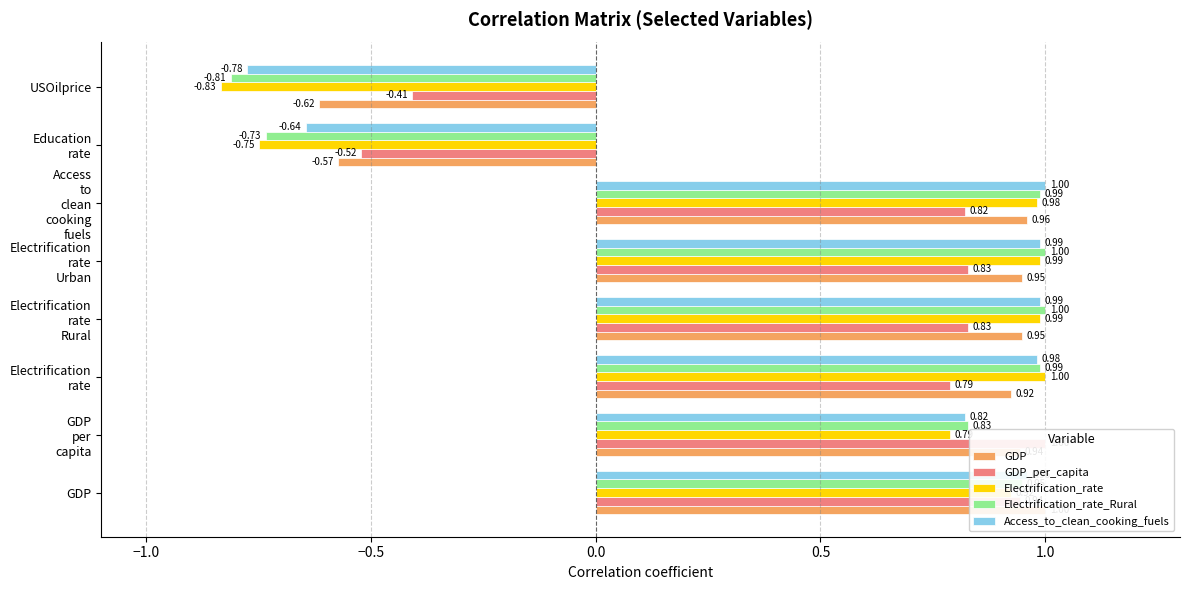

What is the value of the Electrification_rate_Rural bar at the 4th from the left?

1.0